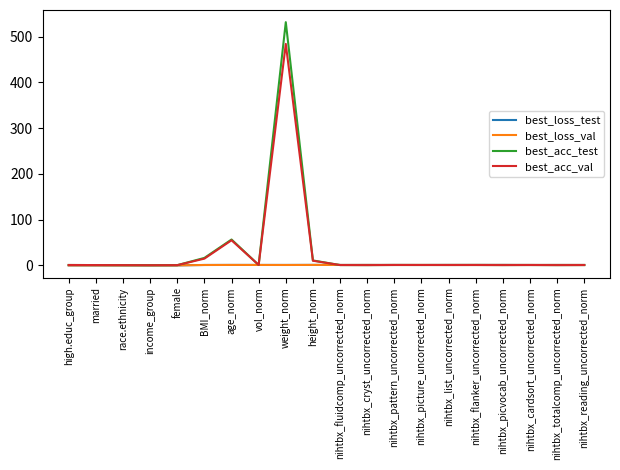

What is the maximum value for best_acc_val?

484.4